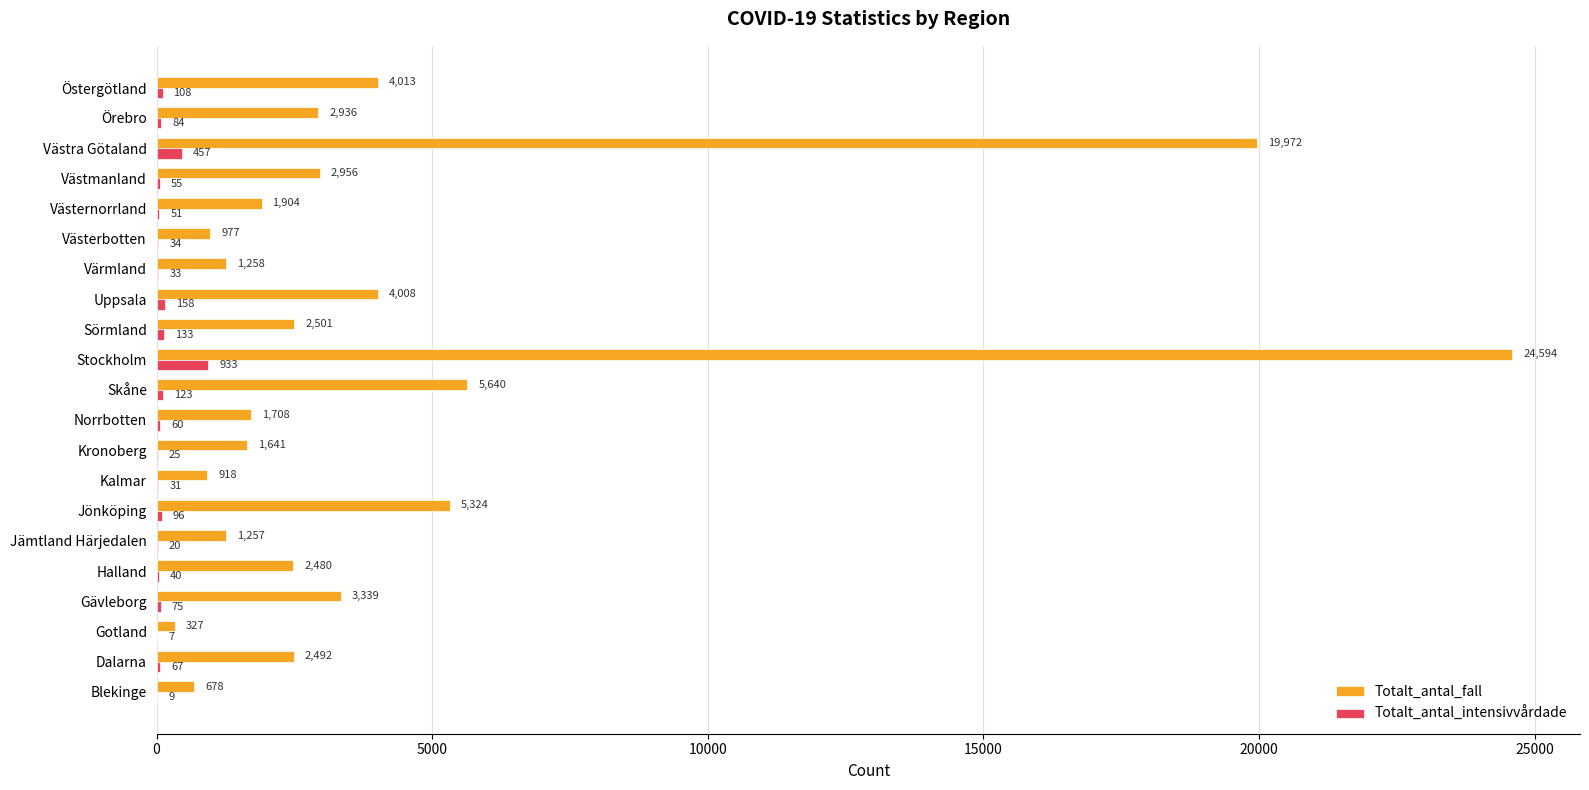

The Totalt_antal_intensivvårdade series shows 25 at Kronoberg. True or false?

True